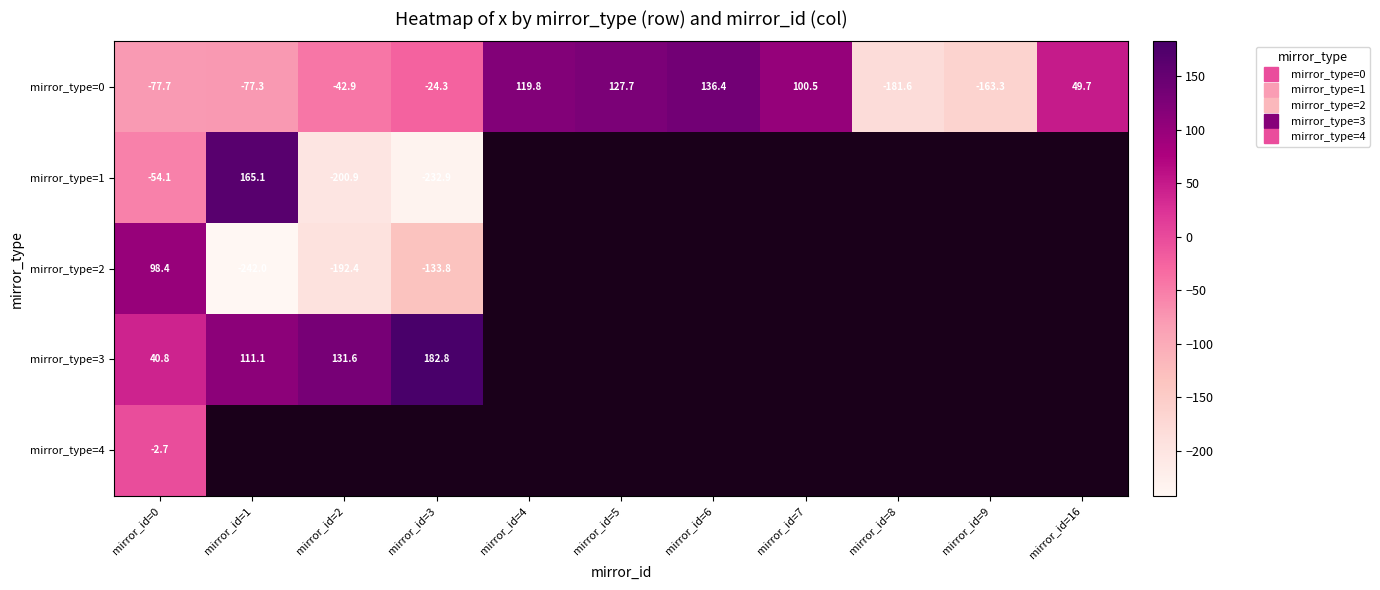

At how many categories does at least one series exceed 59?

8